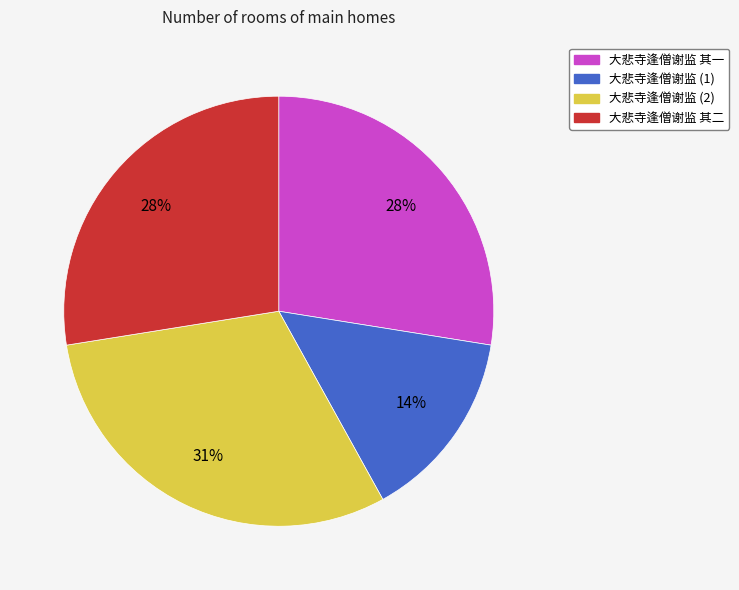

To the nearest percent, what is the average slice percentage?

25%